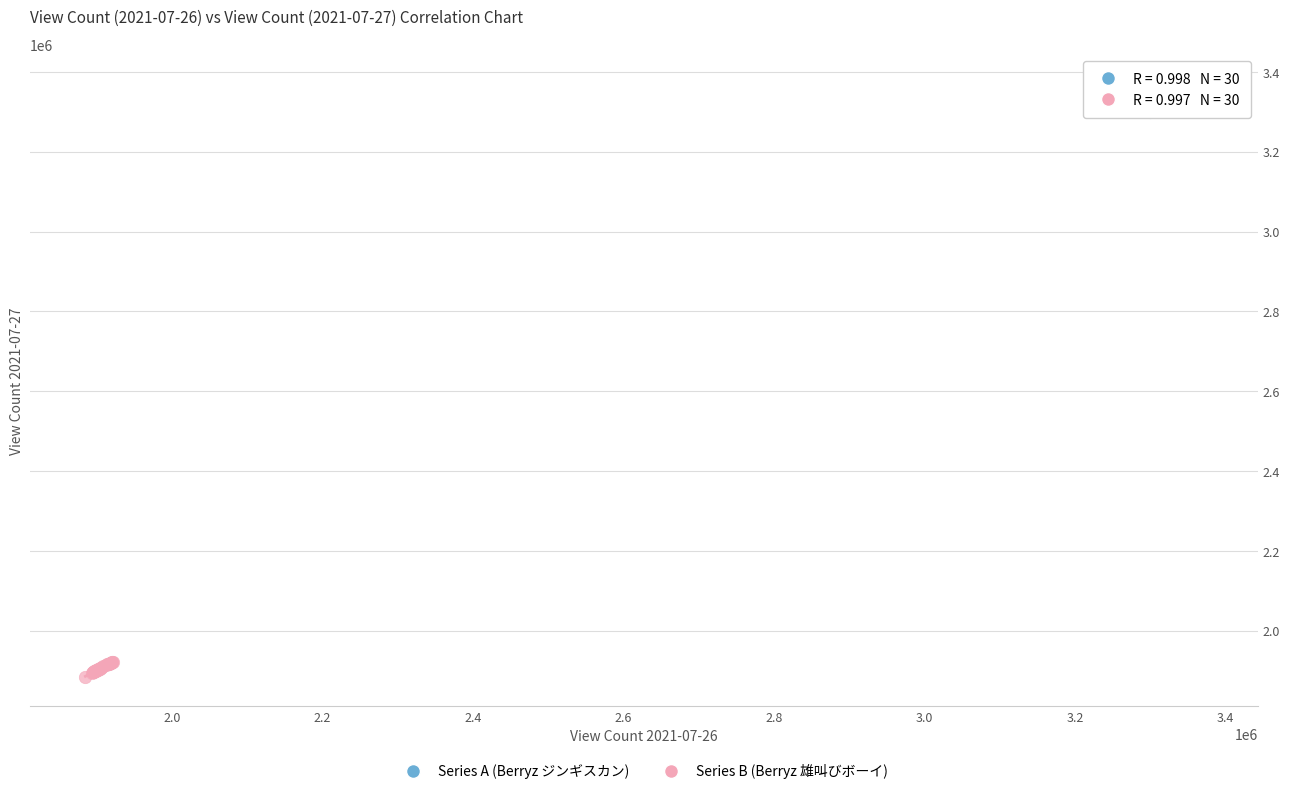

Which series contains the lowest Y value?

Series B (Berryz 雄叫びボーイ)